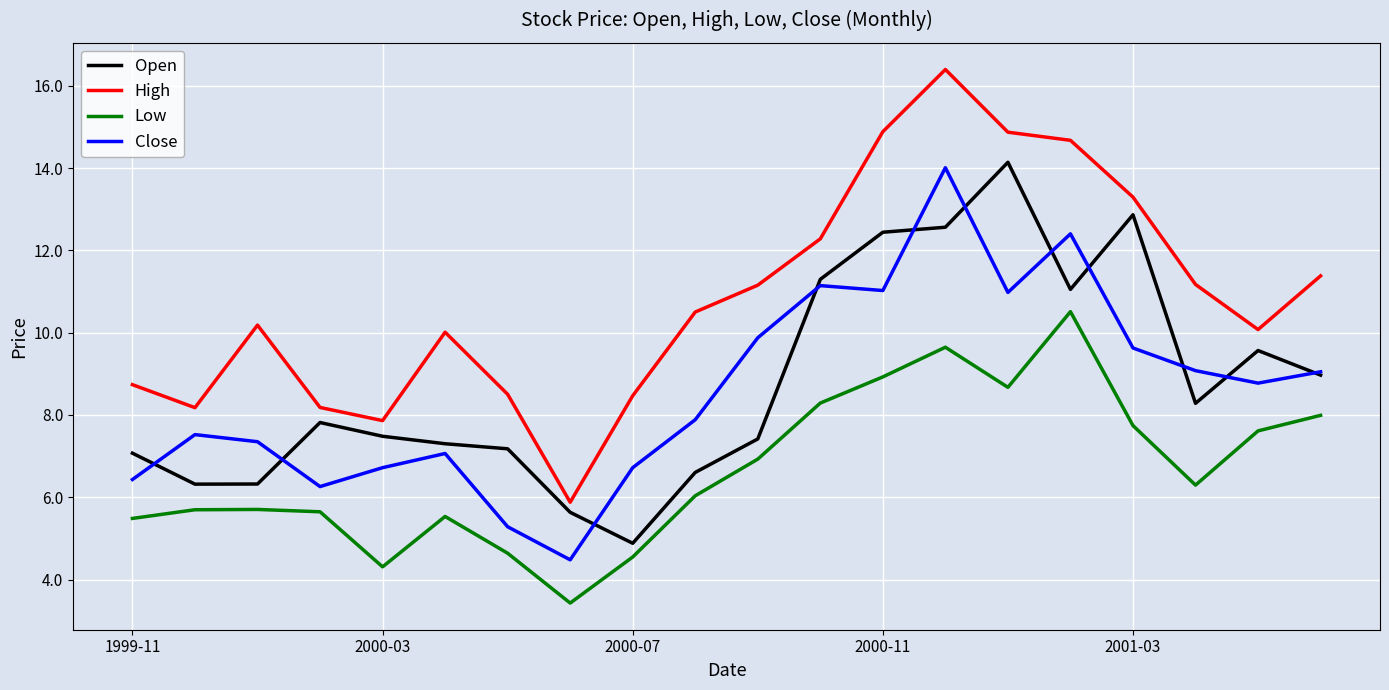

True or false: High has more than 1 points higher than both neighbors.

True